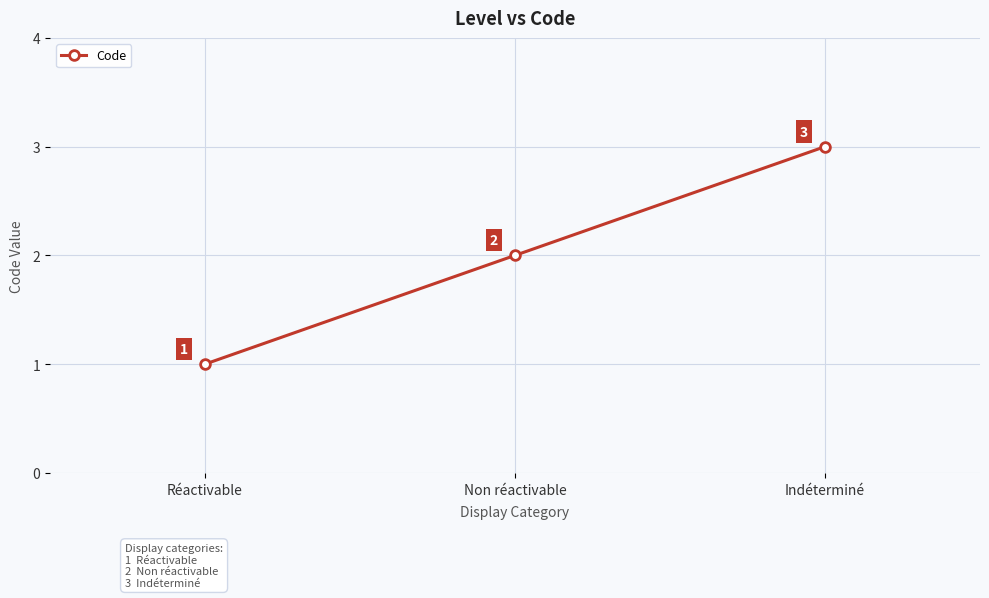

The chart shows a value of 1 at Indéterminé. True or false?

False